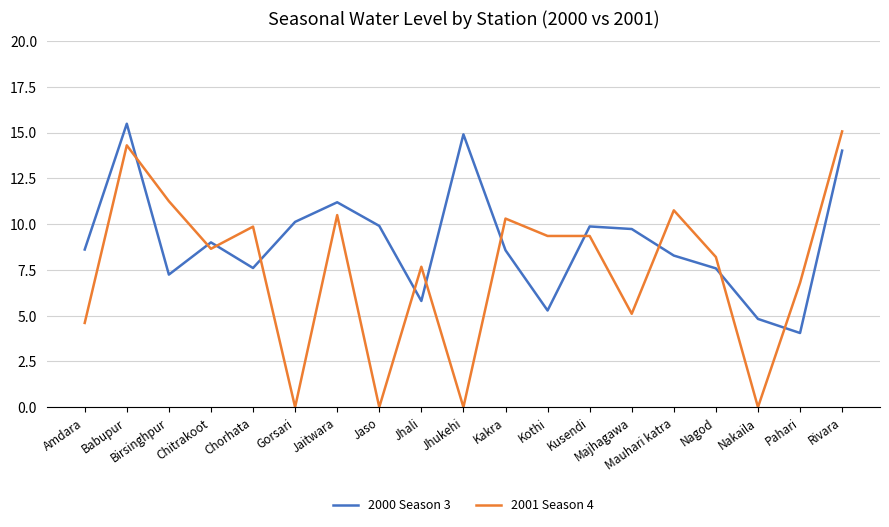

What position from the left is Nagod?

16